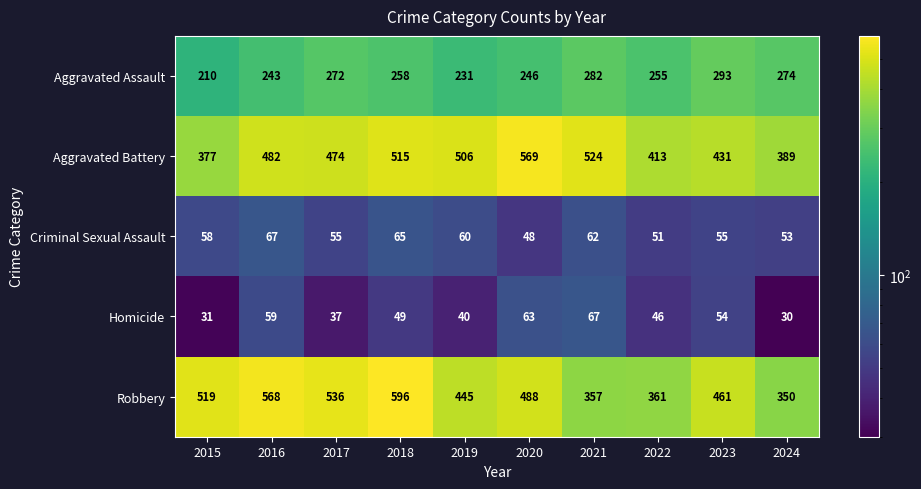

Is it true that Homicide equals 40 at 2019?

True